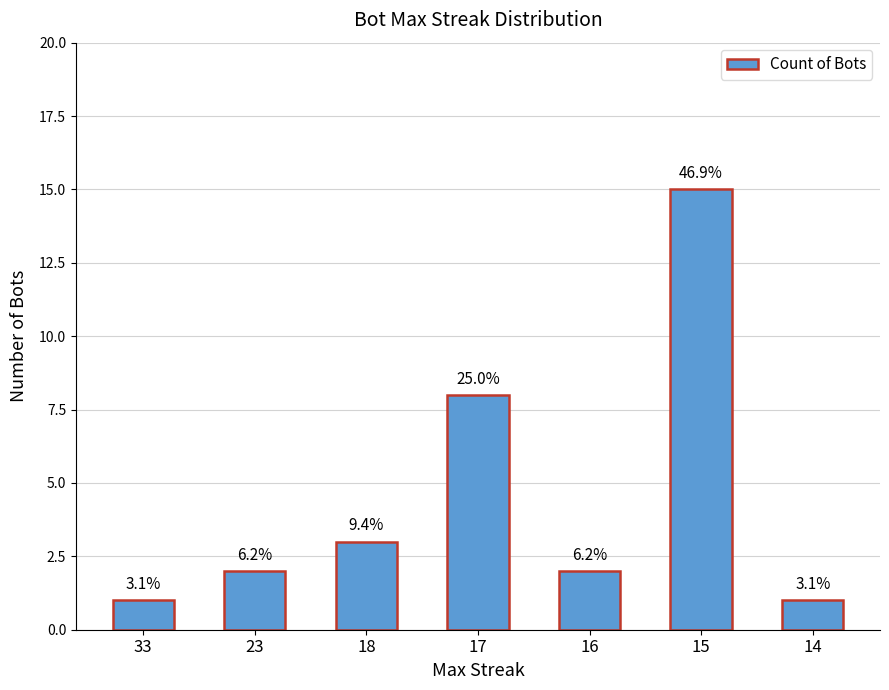

Reading left to right, what are all the values shown in this chart?

1	2	3	8	2	15	1